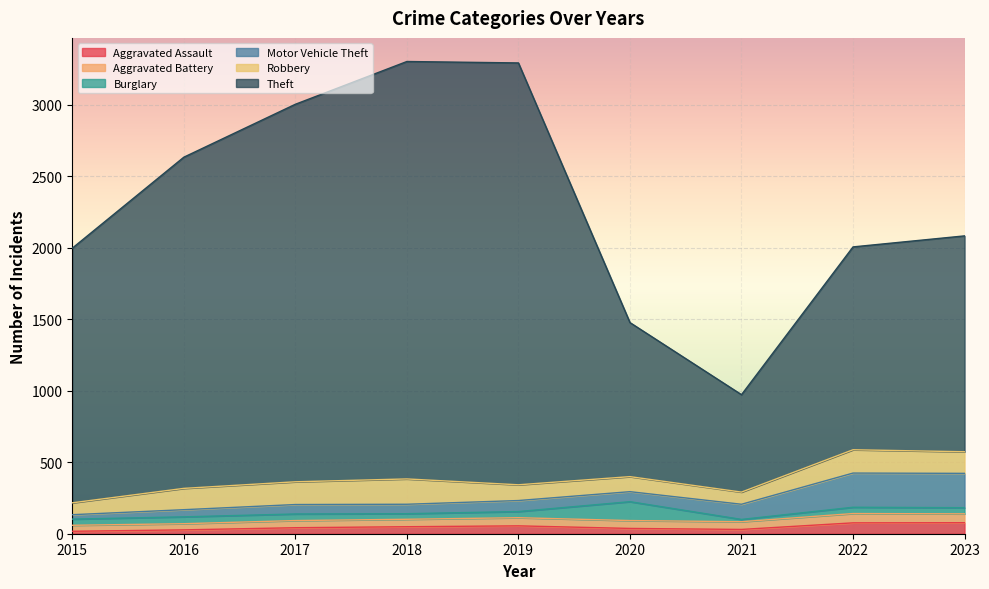

How many values in the Theft series are below 1780?

4